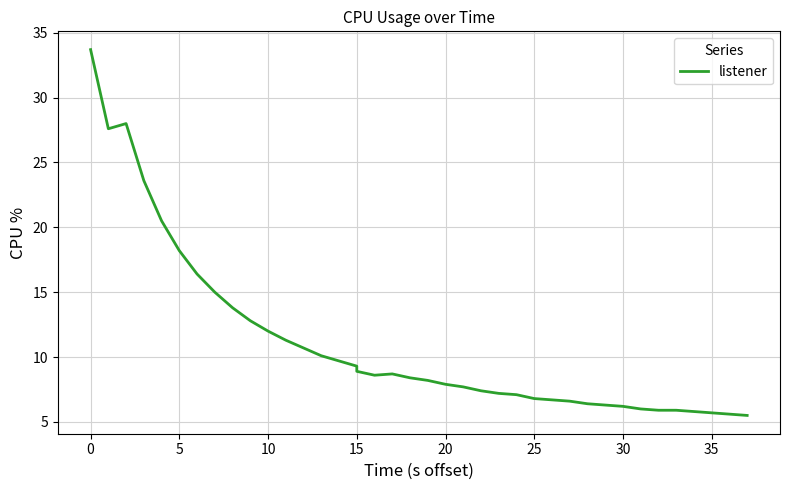

Count the number of data series in this chart.

1